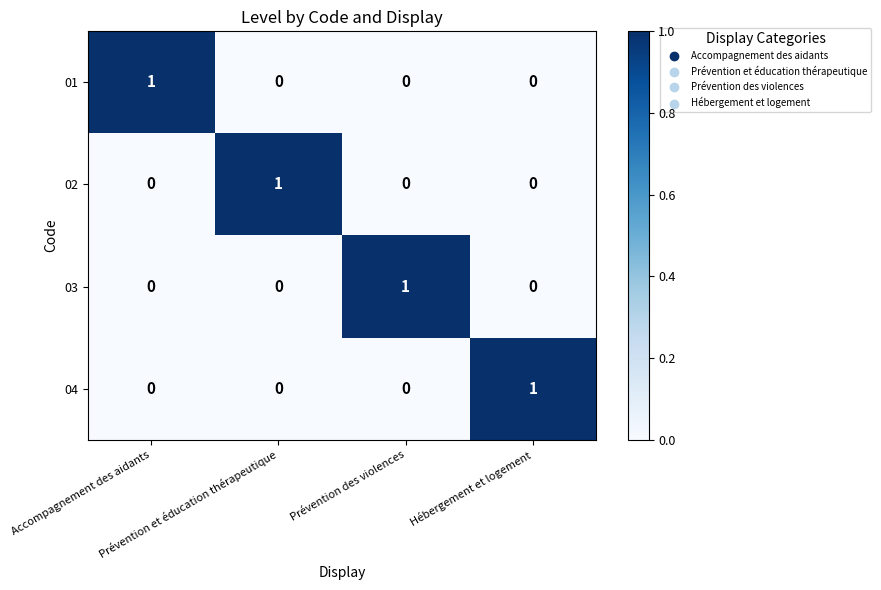

At how many categories does at least one series exceed 0?

4